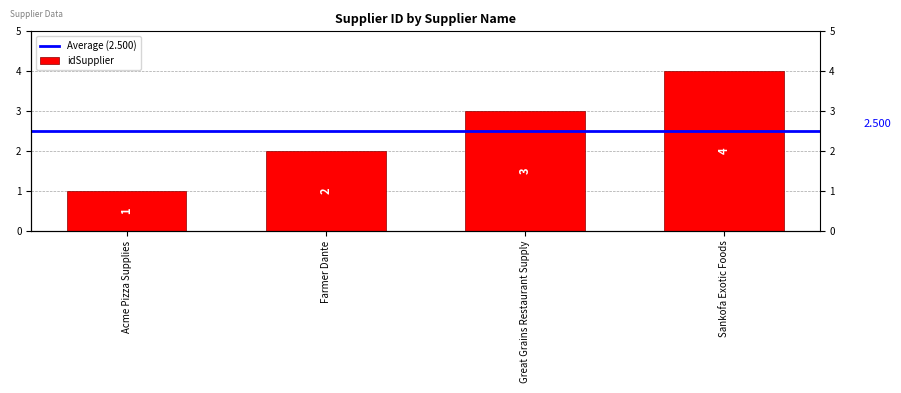

What is the difference between the maximum and minimum values?

3